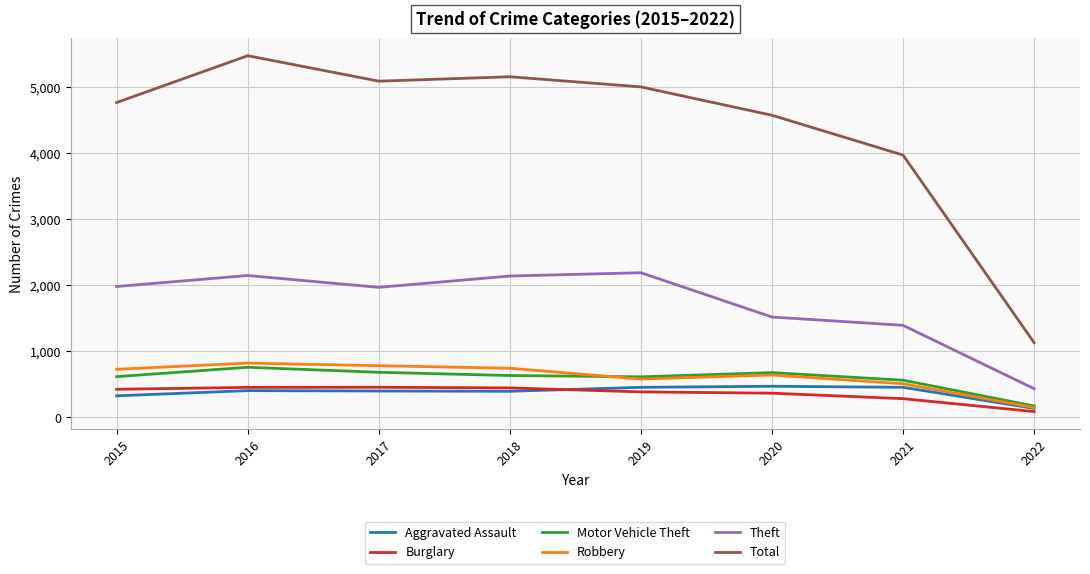

Which category has the highest value across all series?

2016